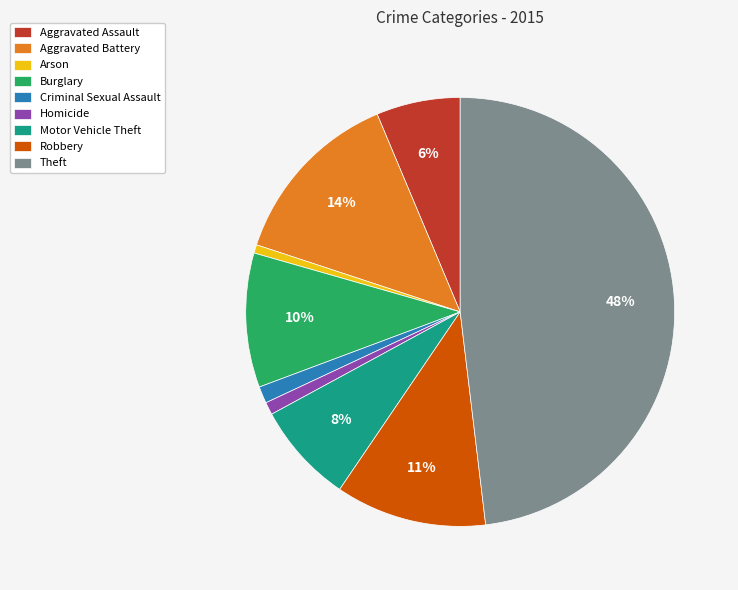

To the nearest percent, what portion does Aggravated Assault represent?

6%